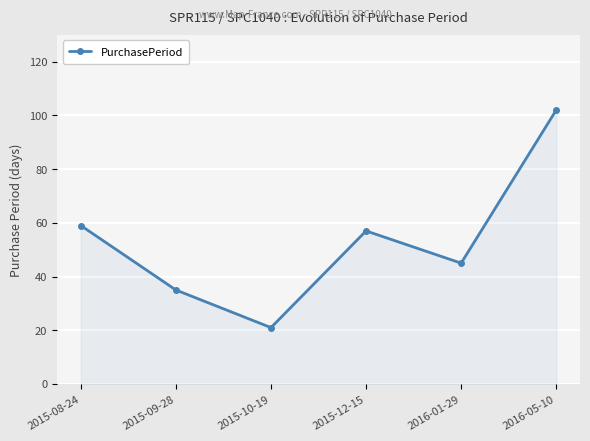

Rank the categories by value from lowest to highest.

2015-10-19, 2015-09-28, 2016-01-29, 2015-12-15, 2015-08-24, 2016-05-10